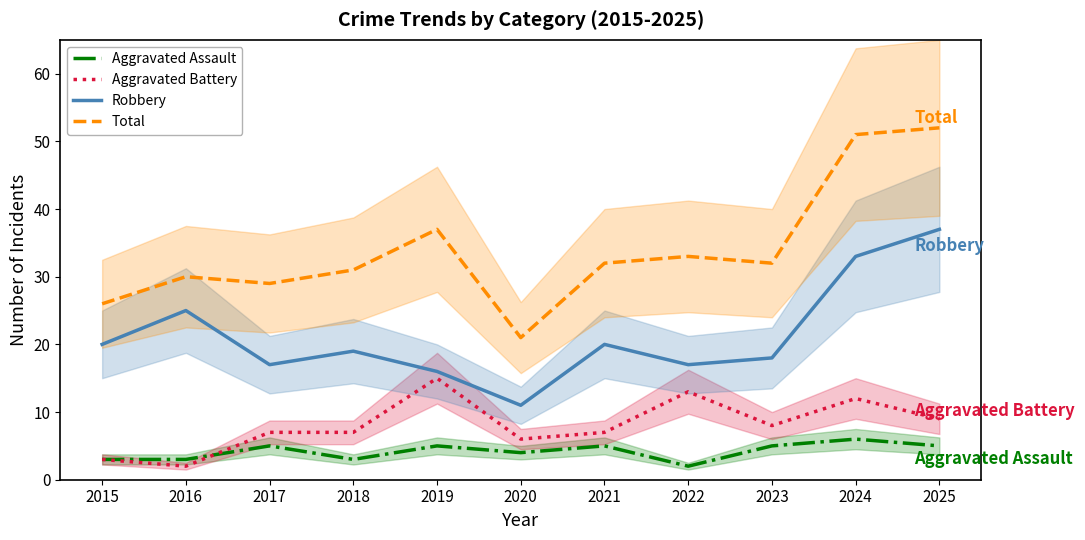

Does the chart display data point markers on the line(s)?

No